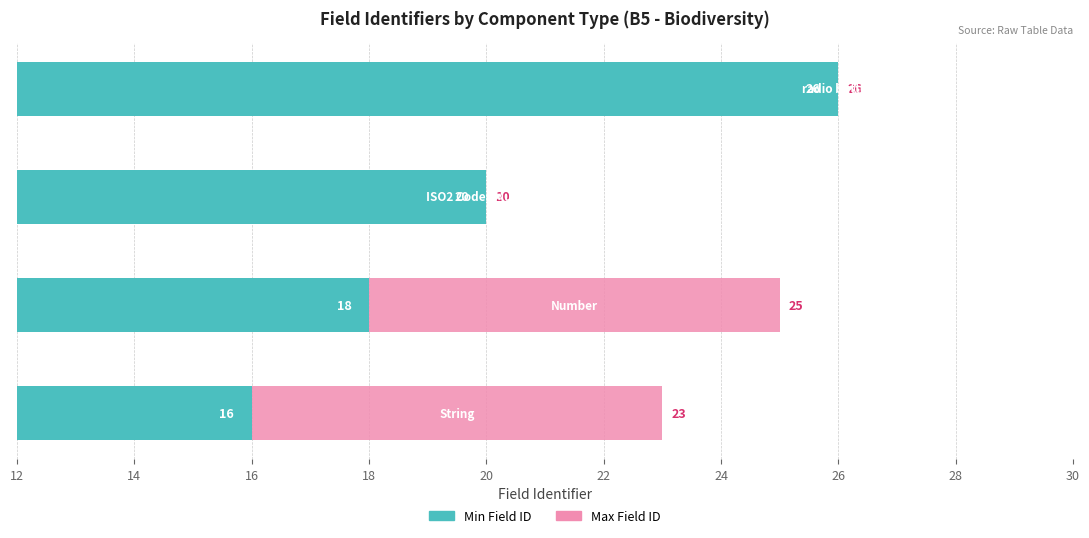

What are all the series names shown in the legend?

Min Field ID, Max Field ID